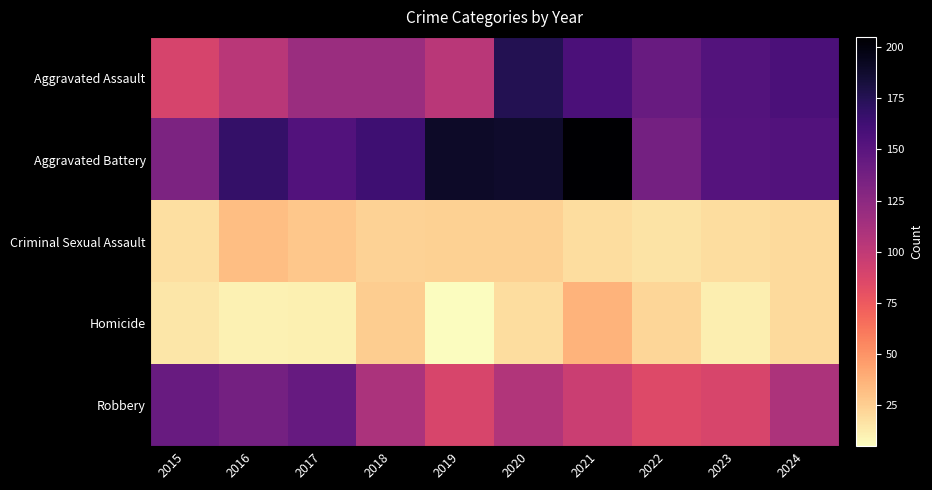

At which category is the sum across all series the highest?

2020